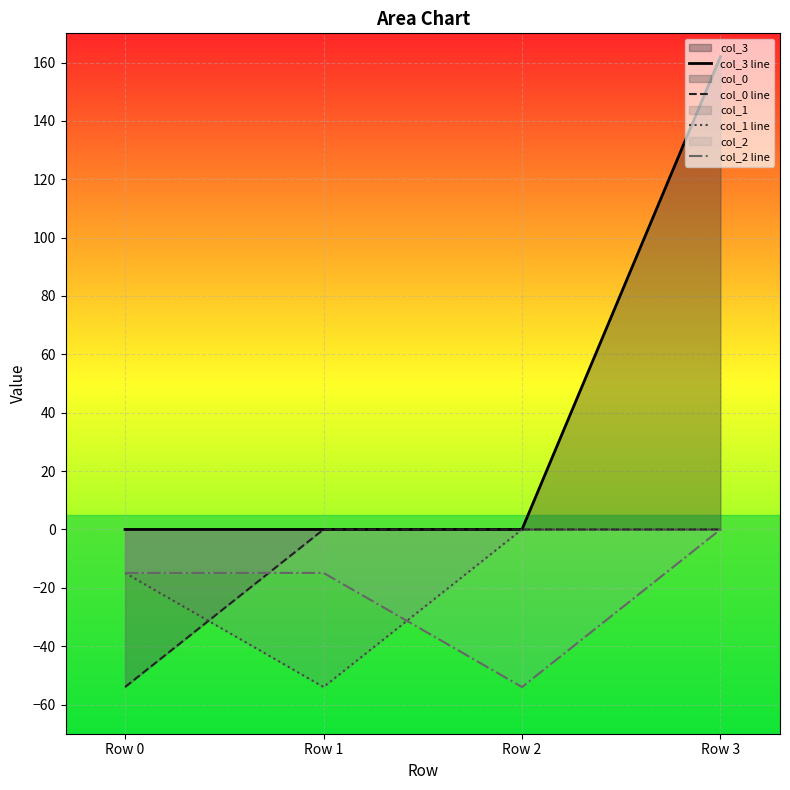

True or false: col_0 line and col_3 line cross at least once.

False